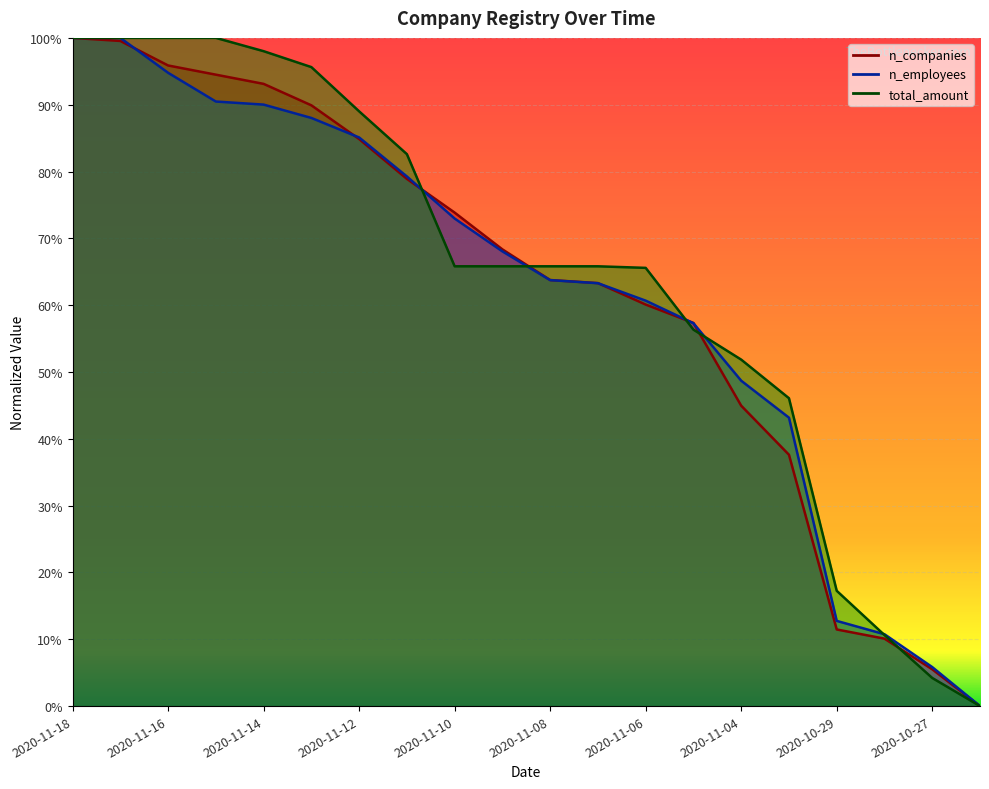

Reading left to right, list all the values displayed in this chart.

n_companies: 2020-11-18=1.0	2020-11-17=1.0	2020-11-16=1.0	2020-11-15=0.9	2020-11-14=0.9	2020-11-13=0.9	2020-11-12=0.8	2020-11-11=0.8	2020-11-10=0.7	2020-11-09=0.7	2020-11-08=0.6	2020-11-07=0.6	2020-11-06=0.6	2020-11-05=0.6	2020-11-04=0.4	2020-11-03=0.4	2020-10-29=0.1	2020-10-28=0.1	2020-10-27=0.1	2020-10-26=0.0
n_employees: 2020-11-18=1.0	2020-11-17=1.0	2020-11-16=0.9	2020-11-15=0.9	2020-11-14=0.9	2020-11-13=0.9	2020-11-12=0.9	2020-11-11=0.8	2020-11-10=0.7	2020-11-09=0.7	2020-11-08=0.6	2020-11-07=0.6	2020-11-06=0.6	2020-11-05=0.6	2020-11-04=0.5	2020-11-03=0.4	2020-10-29=0.1	2020-10-28=0.1	2020-10-27=0.1	2020-10-26=0.0
total_amount: 2020-11-18=1.0	2020-11-17=1.0	2020-11-16=1.0	2020-11-15=1.0	2020-11-14=1.0	2020-11-13=1.0	2020-11-12=0.9	2020-11-11=0.8	2020-11-10=0.7	2020-11-09=0.7	2020-11-08=0.7	2020-11-07=0.7	2020-11-06=0.7	2020-11-05=0.6	2020-11-04=0.5	2020-11-03=0.5	2020-10-29=0.2	2020-10-28=0.1	2020-10-27=0.0	2020-10-26=0.0